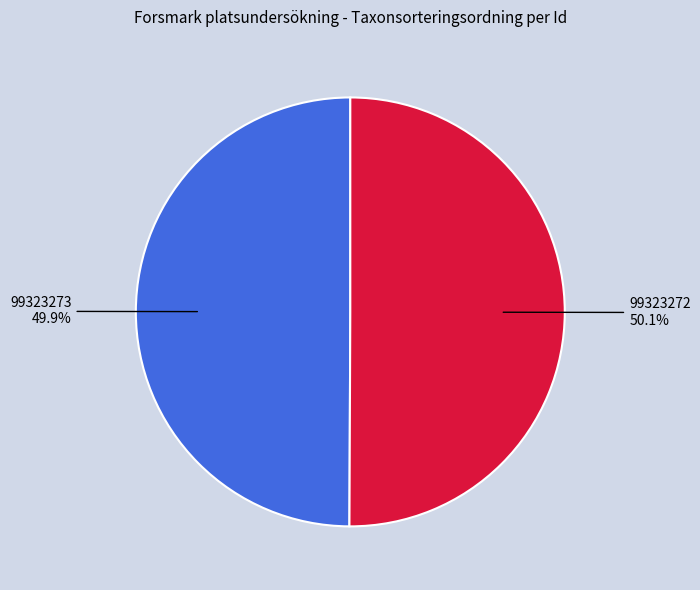

Approximately how many times larger is the value at 99323272 50.1% compared to 99323273 49.9%?

1.0